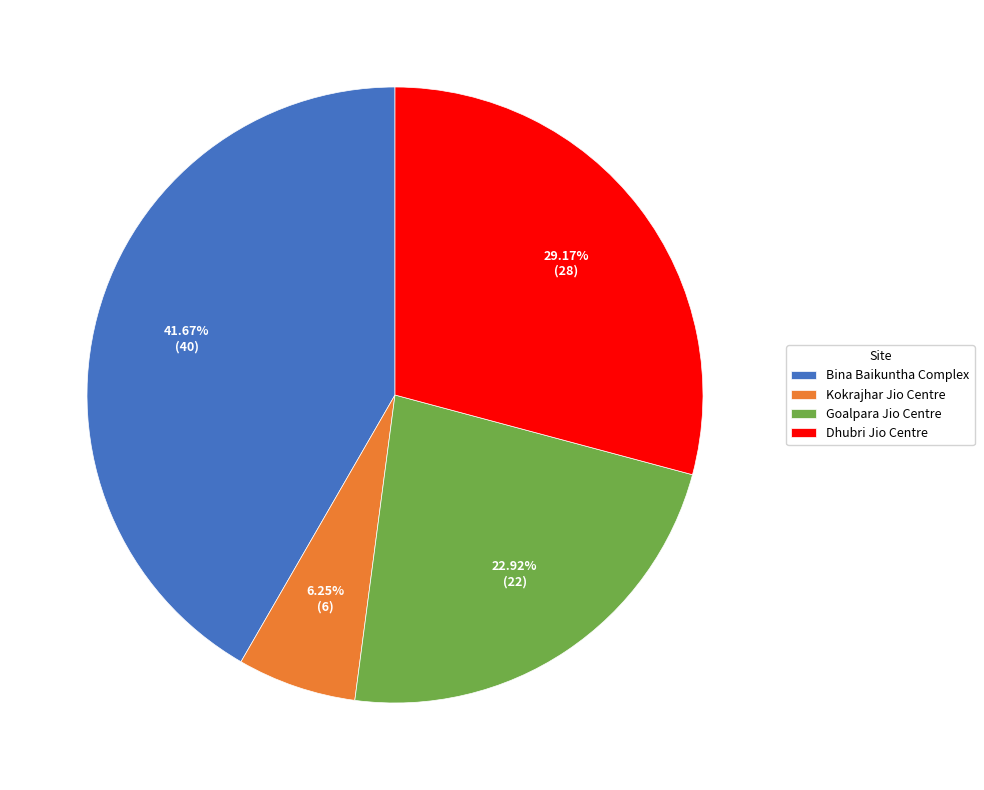

Does Goalpara Jio Centre account for over 50% of the chart?

No